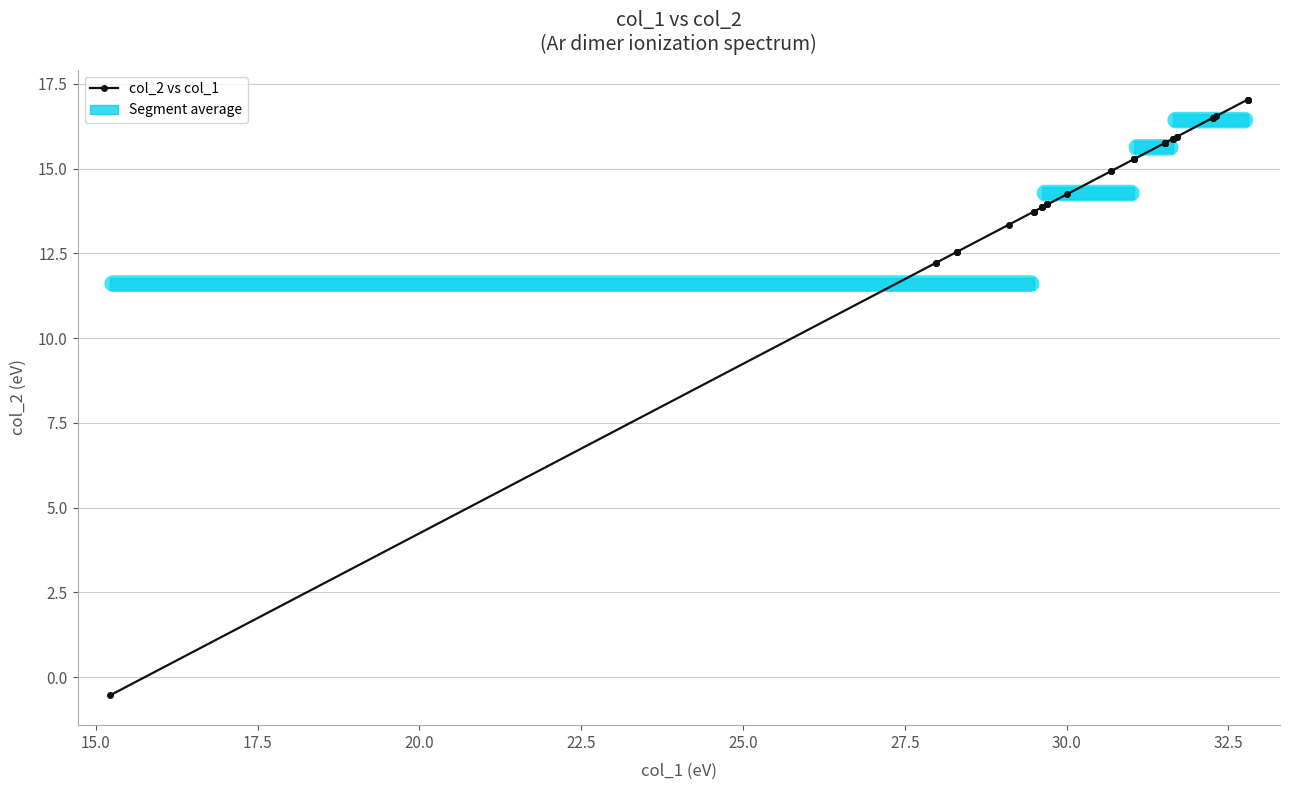

What is the average value?

14.5